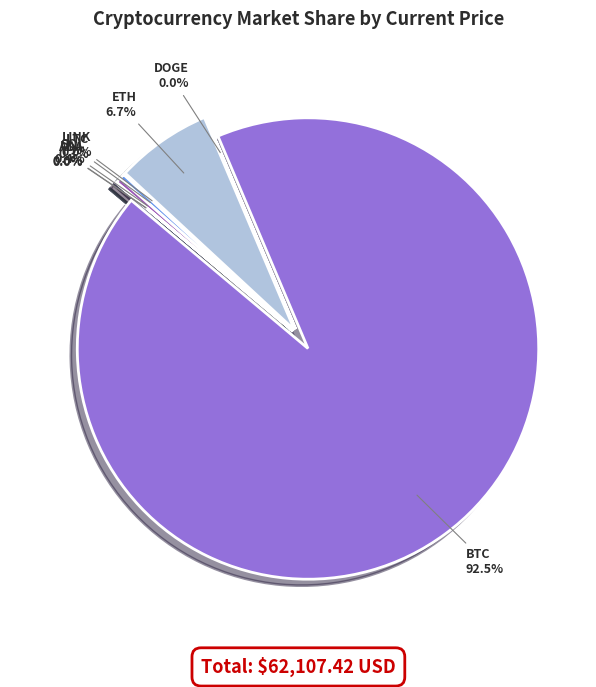

Combined, what portion of the pie is SOL and BTC?

92.8%